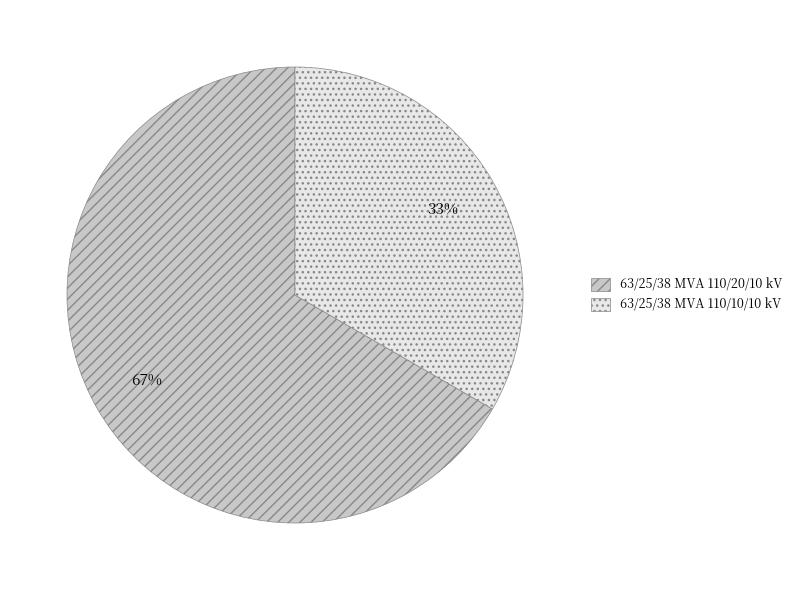

Rank the categories by value from lowest to highest.

63/25/38 MVA 110/10/10 kV, 63/25/38 MVA 110/20/10 kV